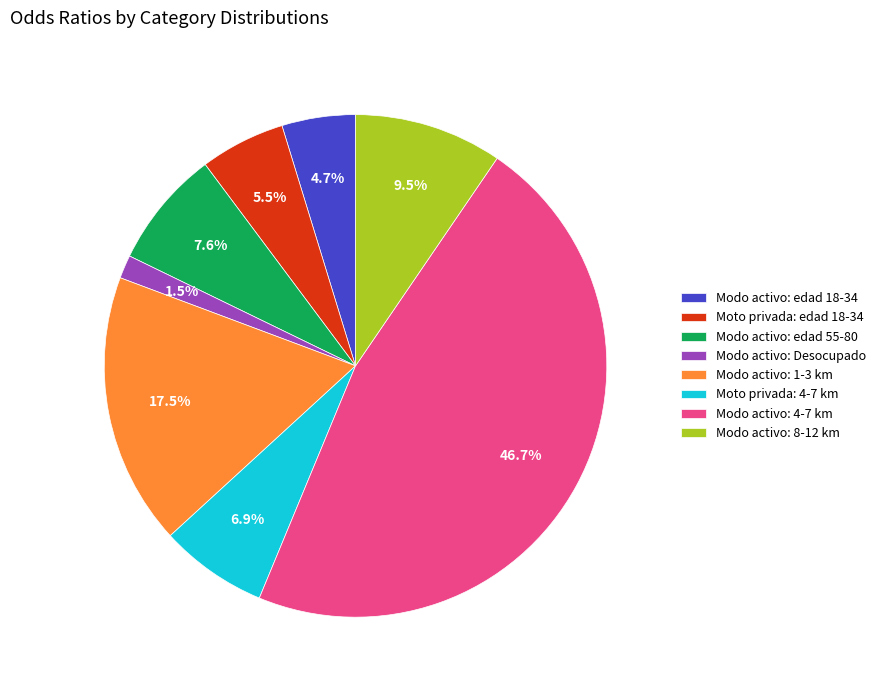

Do Modo activo: edad 55-80 and Modo activo: 1-3 km together represent more than half of the pie?

No